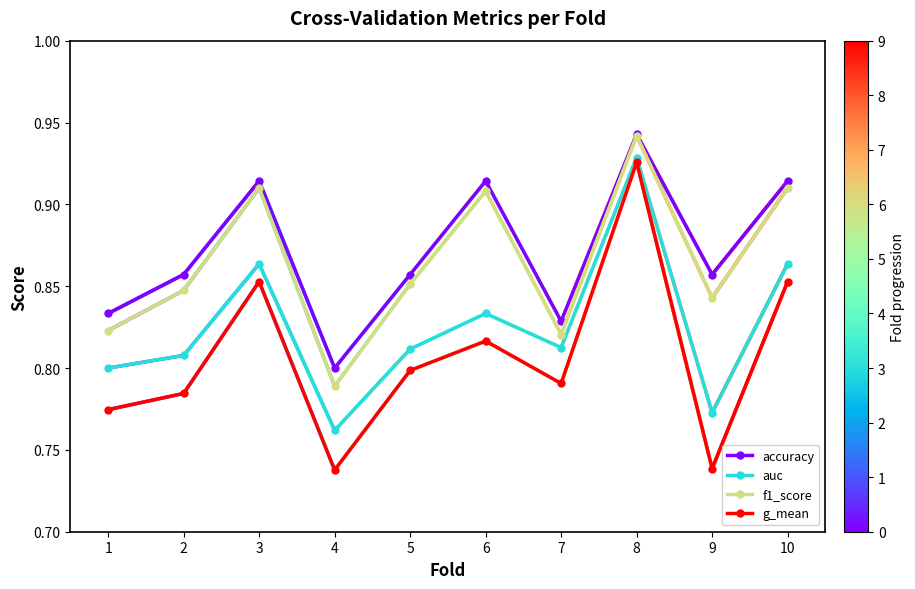

Is it true that g_mean equals 1.5 at 10?

False